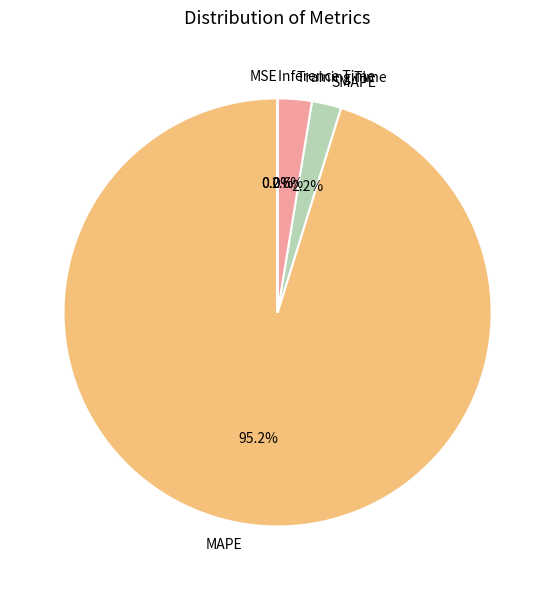

How much of the chart is everything except SMAPE?

97.8%